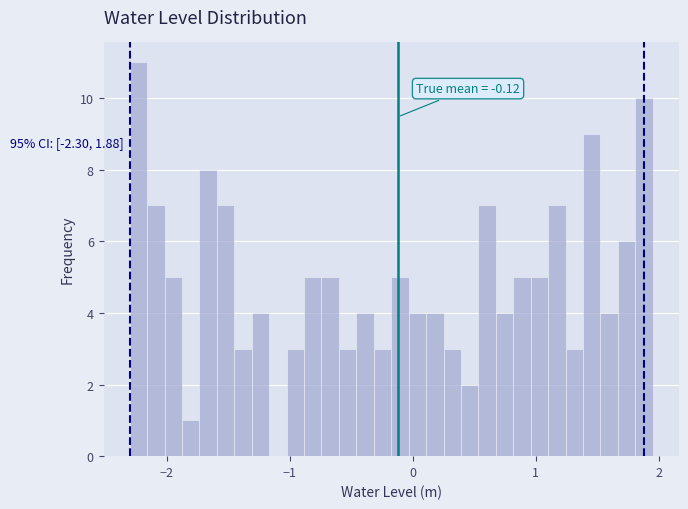

Read against the x-axis, roughly where is the centre of the tallest bar?

-2.2